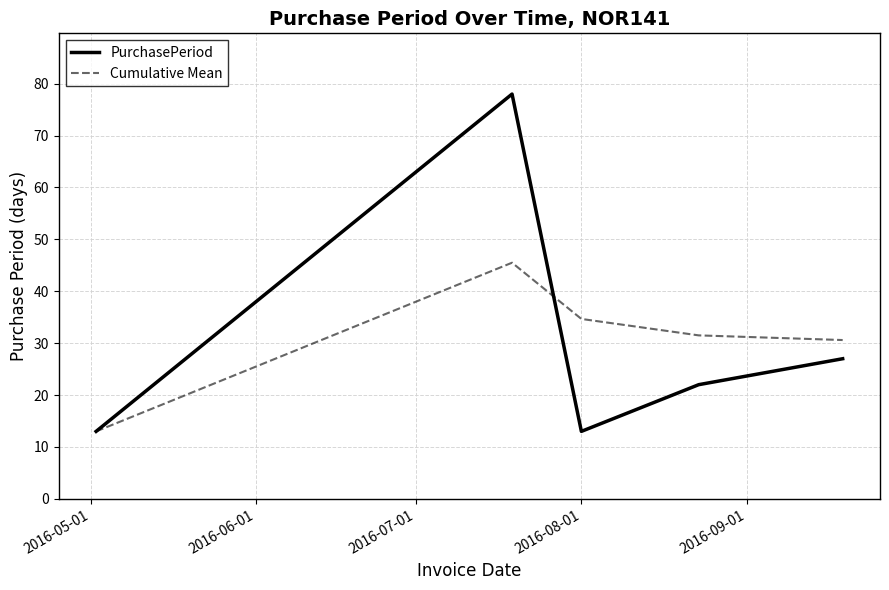

List the series in order of their peak value, highest first.

PurchasePeriod, Cumulative Mean